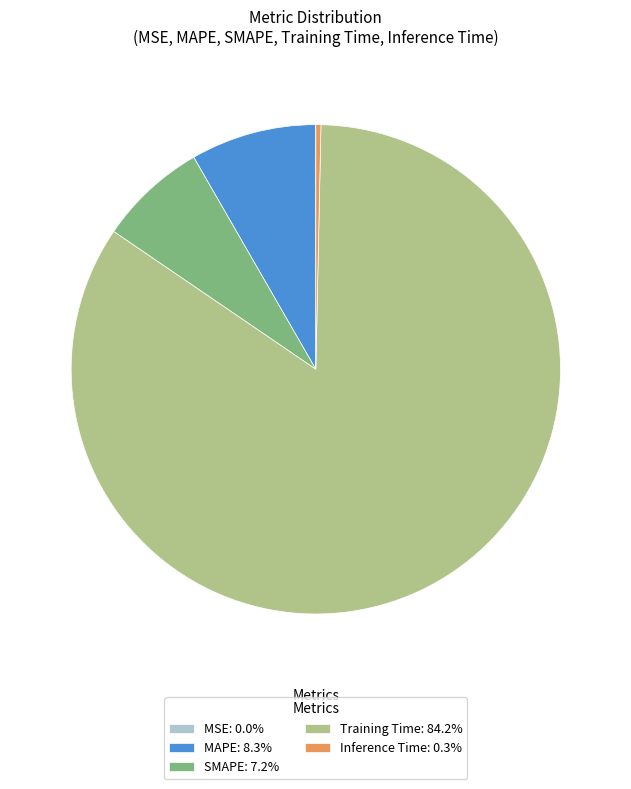

Do Inference Time: 0.3% and Training Time: 84.2% together represent more than half of the pie?

Yes